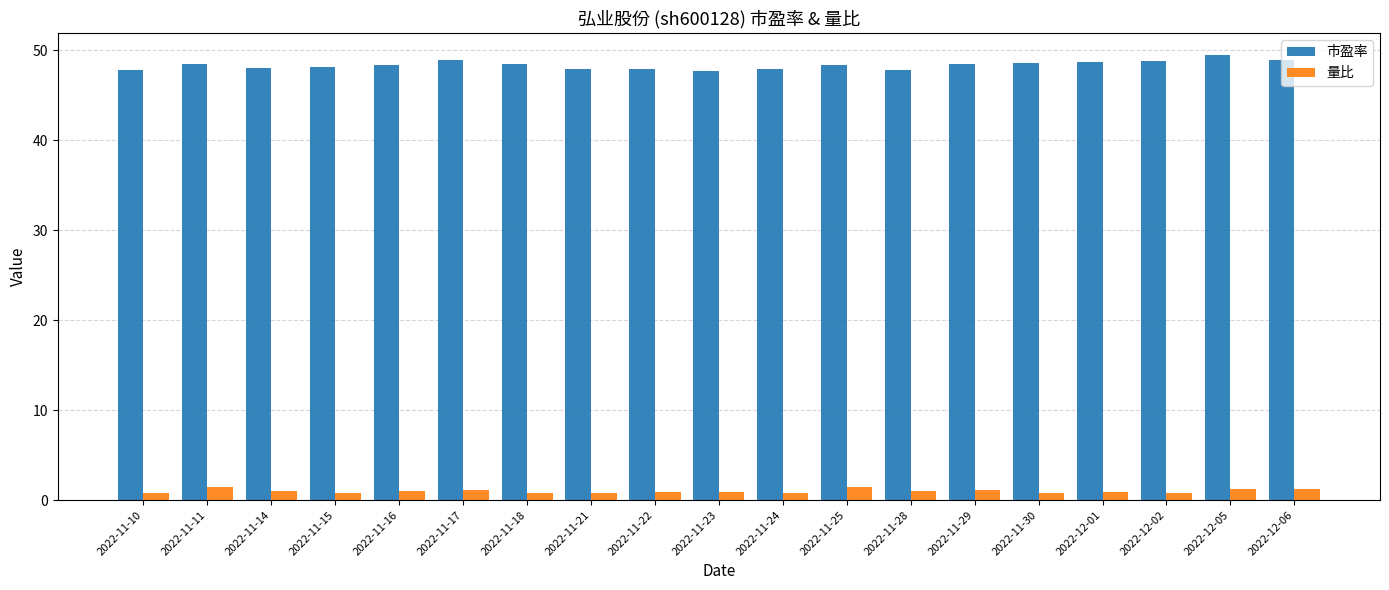

What value does the 市盈率 series have at 2022-11-14?

48.0